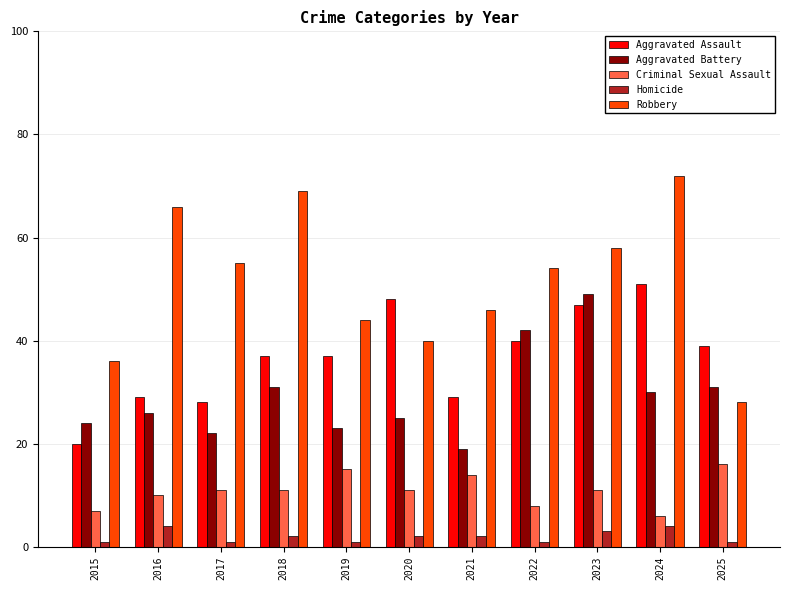

The Robbery series shows 18 at 2021. True or false?

False